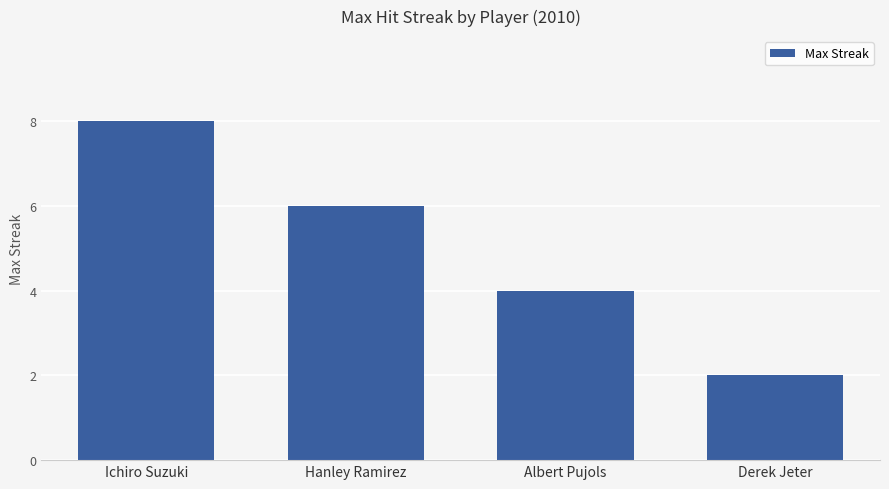

The value at Albert Pujols is 4. True or false?

True